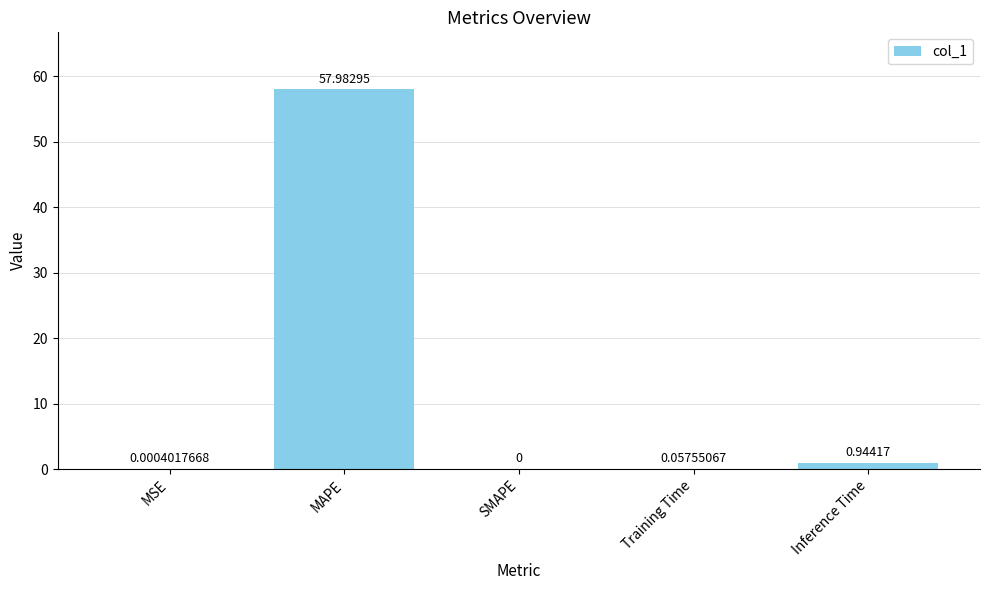

What is the approximate value at MAPE?

58.0